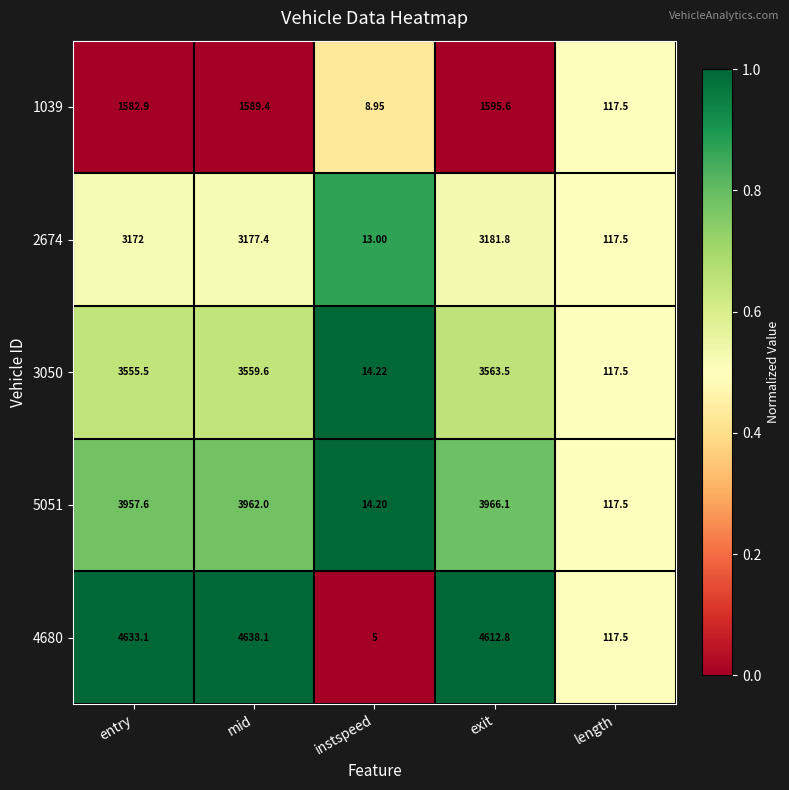

At which category is the sum across all series the highest?

mid